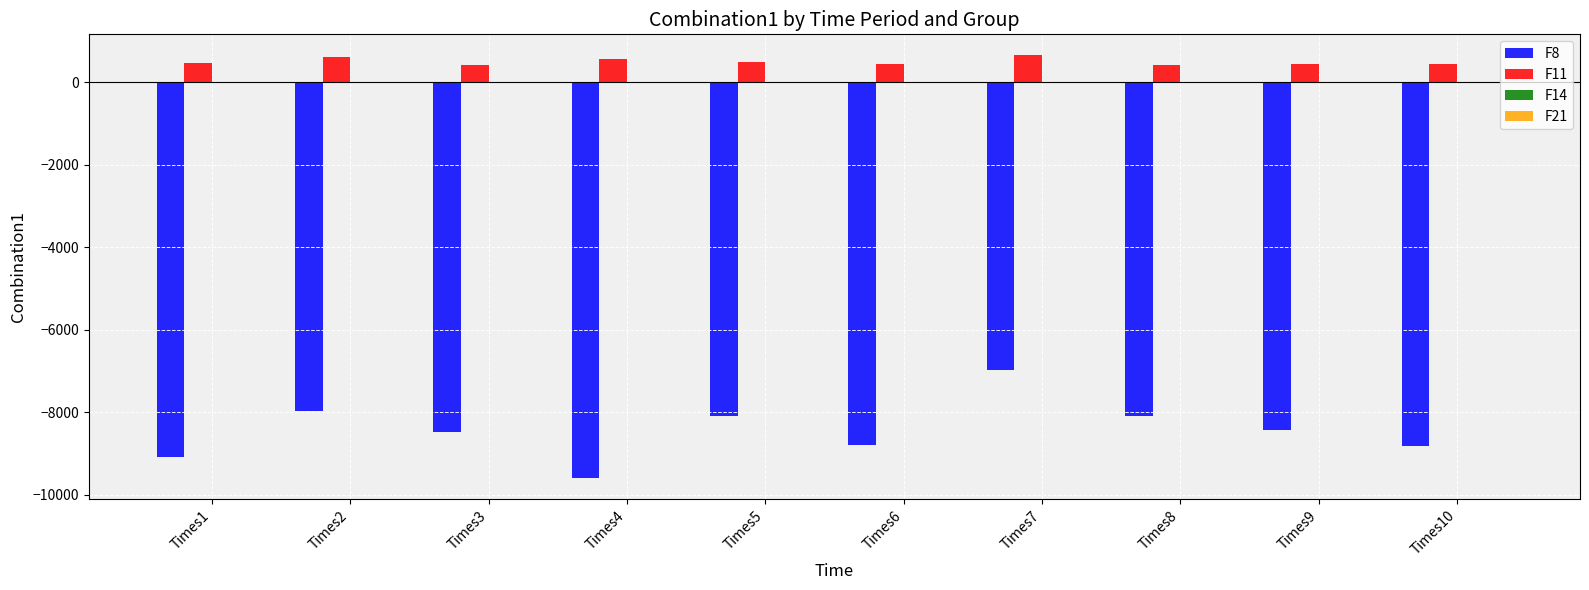

How many data points in F8 are above -8433?

4